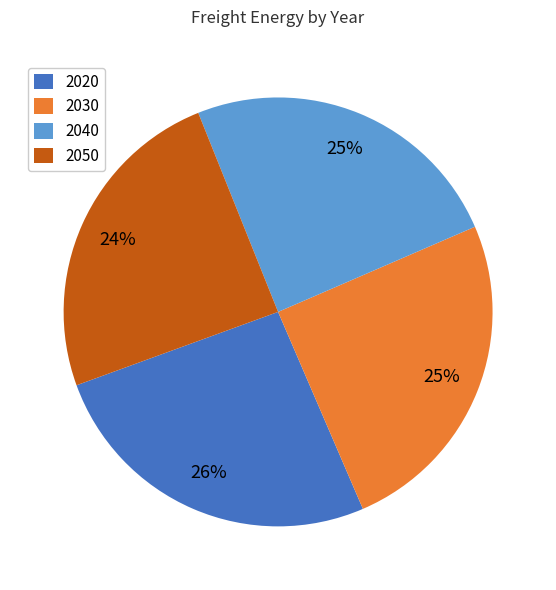

Does 2020 account for over 50% of the chart?

No